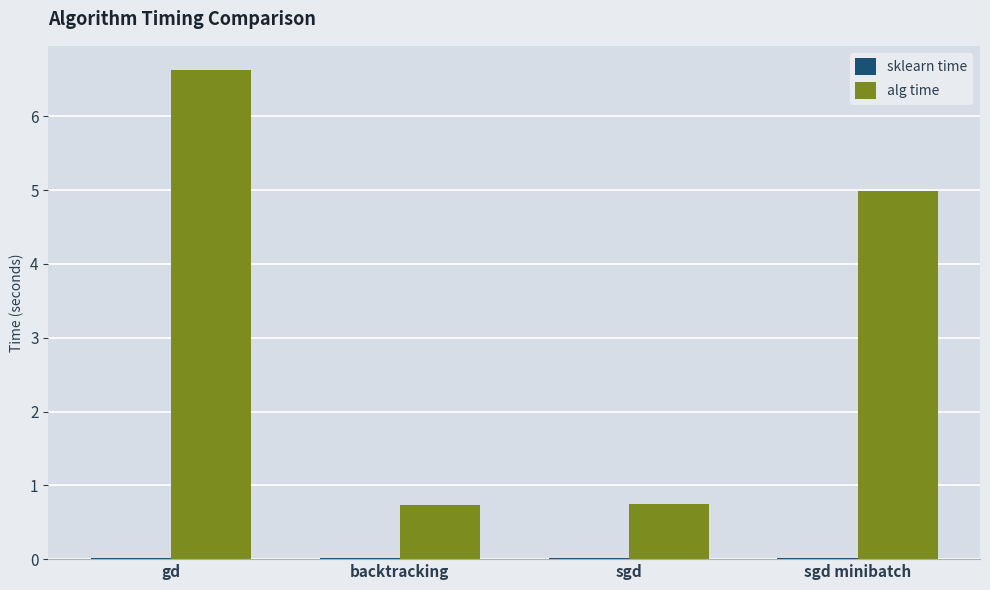

What is the maximum value for alg time?

6.6